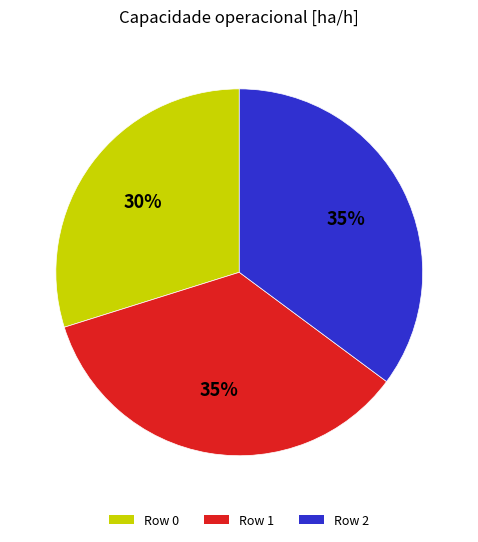

Which has a higher value, Row 1 or Row 0?

Row 1